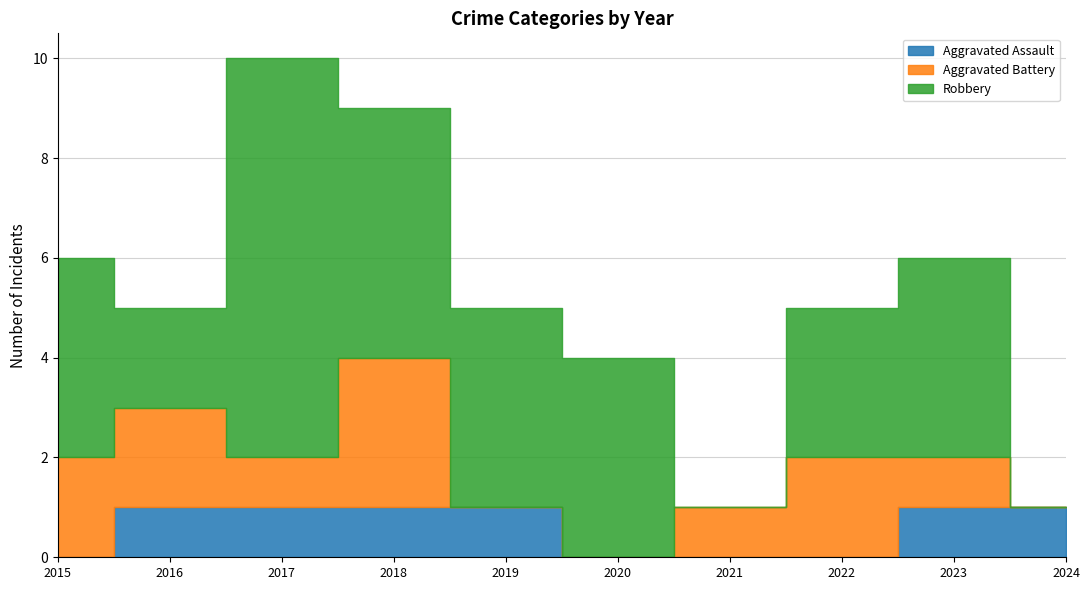

How many data points in Robbery are above 4?

2